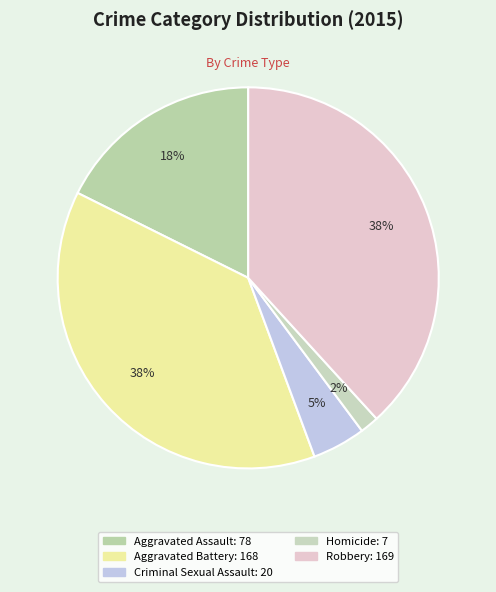

How many segments does this pie chart have?

5